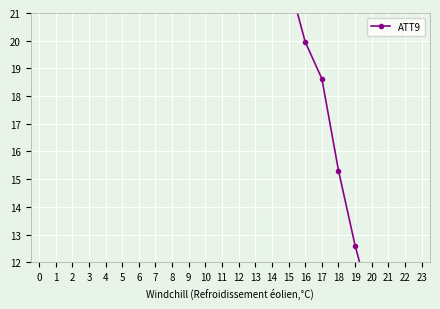

How many lines are shown in the chart?

1